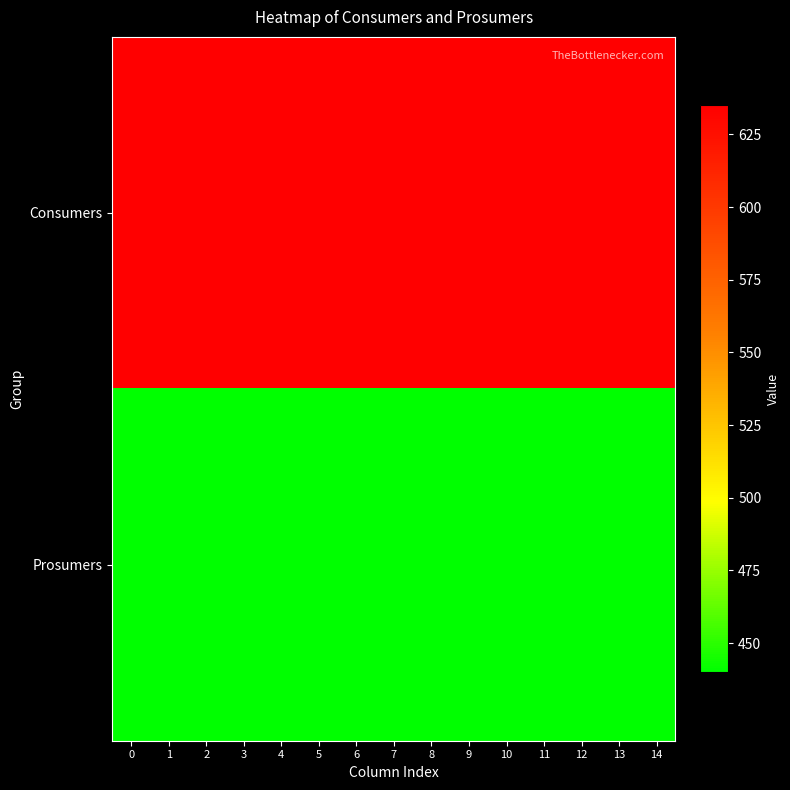

Reading left to right, what are all the values shown in this chart?

Consumers: 0=635	1=635	2=635	3=635	4=635	5=635	6=635	7=635	8=635	9=635	10=635	11=635	12=635	13=635	14=635
Prosumers: 0=440	1=440	2=440	3=440	4=440	5=440	6=440	7=440	8=440	9=440	10=440	11=440	12=440	13=440	14=440